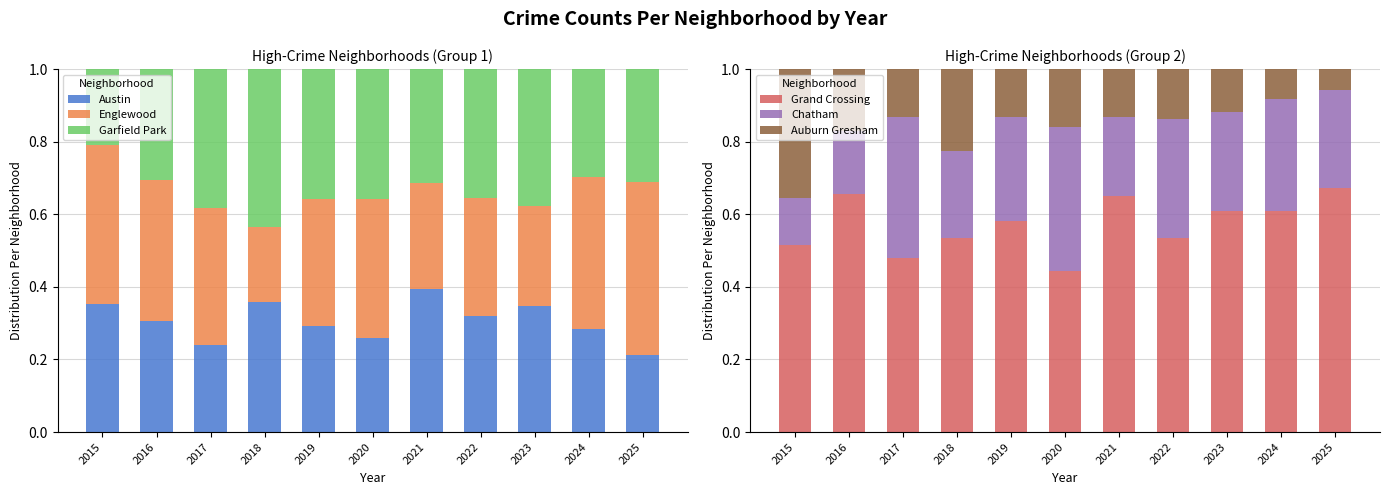

What is the sum of the Grand Crossing values at 2025 and 2015?

1.2